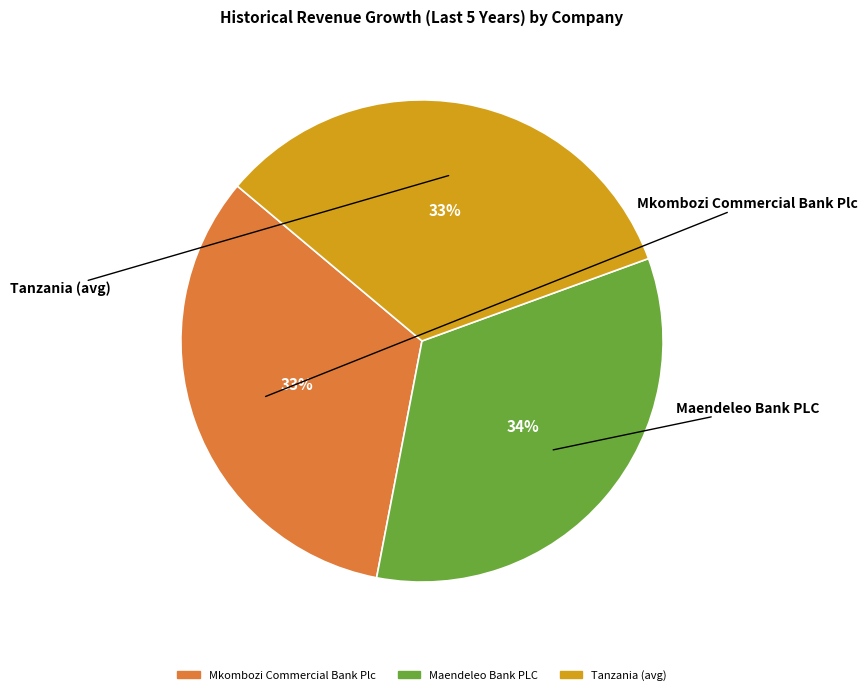

Is Mkombozi Commercial Bank Plc the majority of the pie?

No